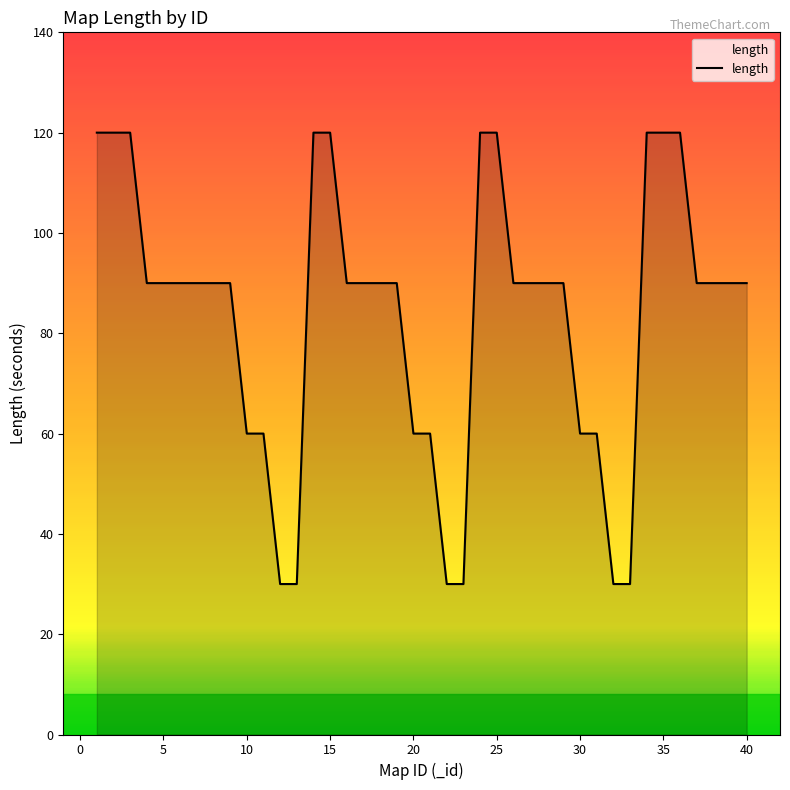

What is the smallest value displayed?

30